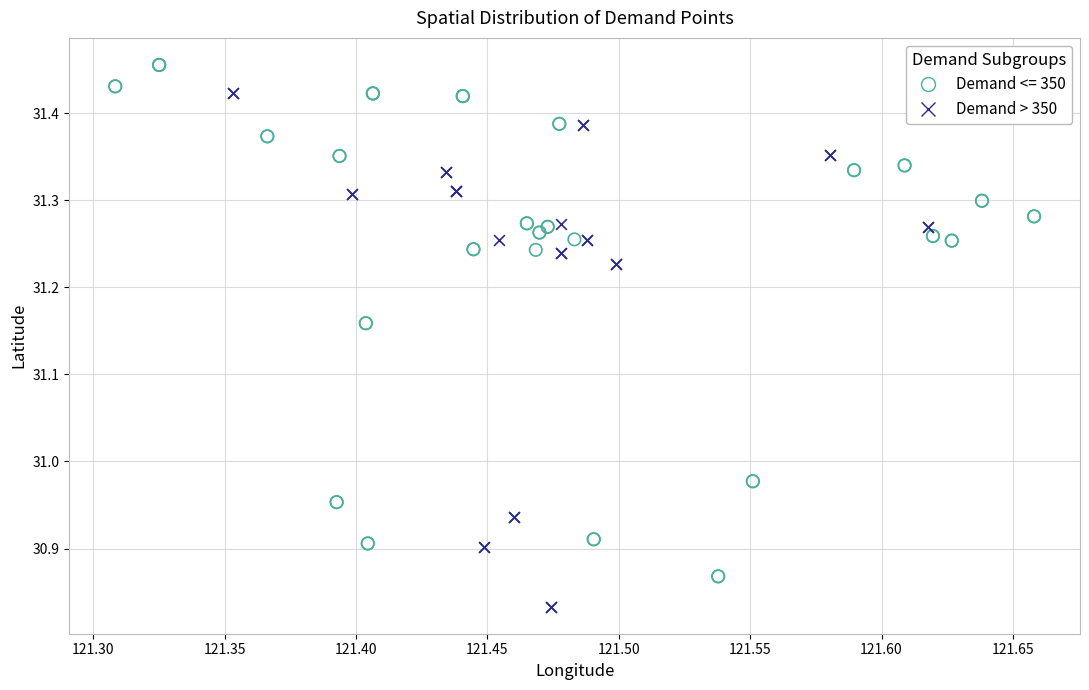

Which series reaches the maximum Y coordinate?

Demand <= 350